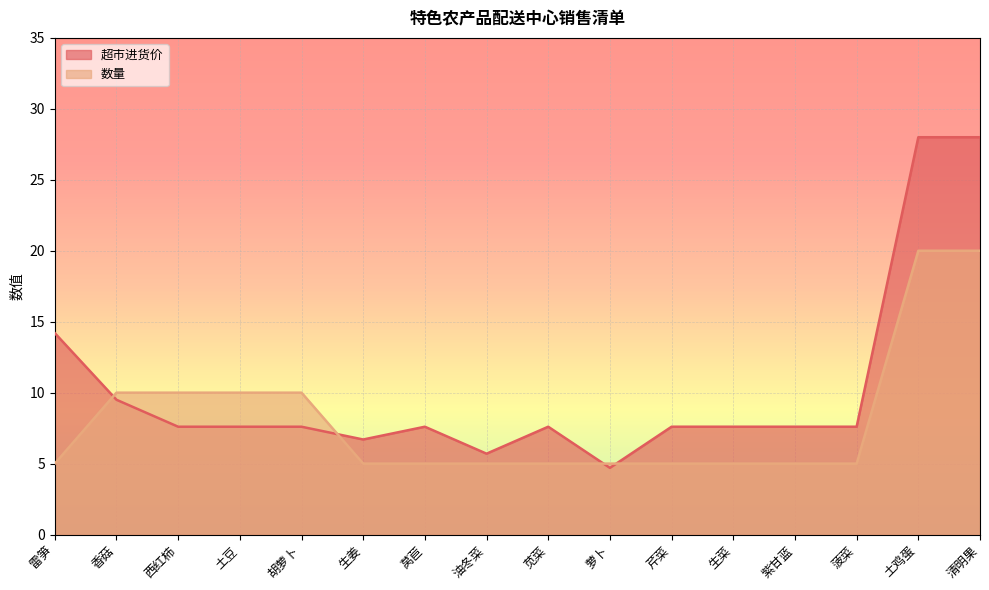

Which label corresponds to the largest value in the chart?

土鸡蛋